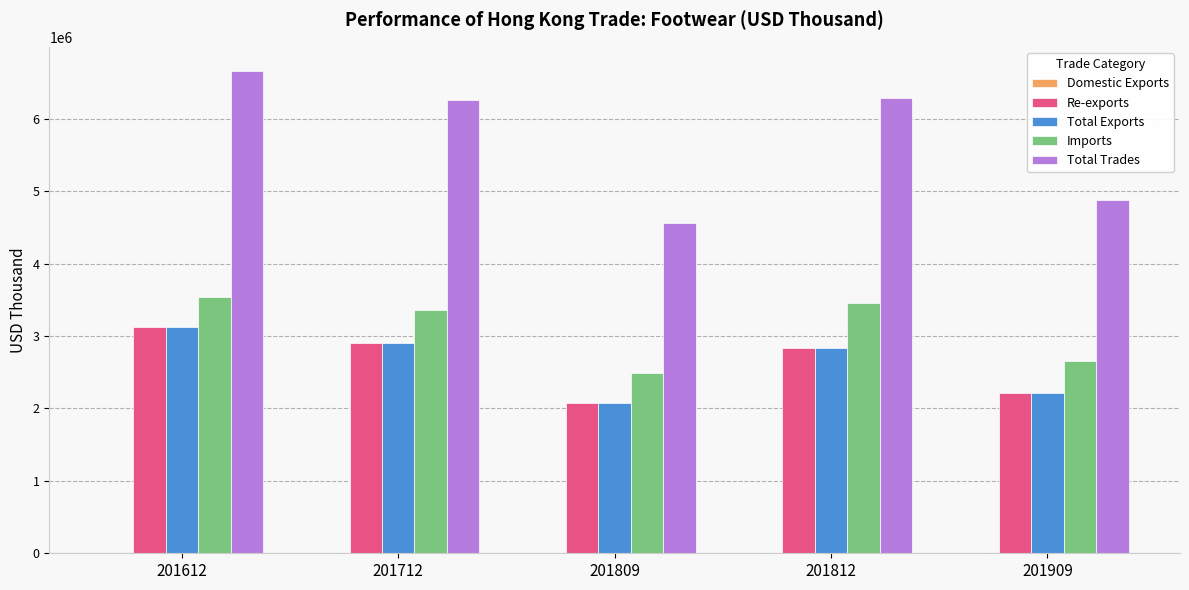

The Total Exports series shows 2896438.4 at 201712. True or false?

True